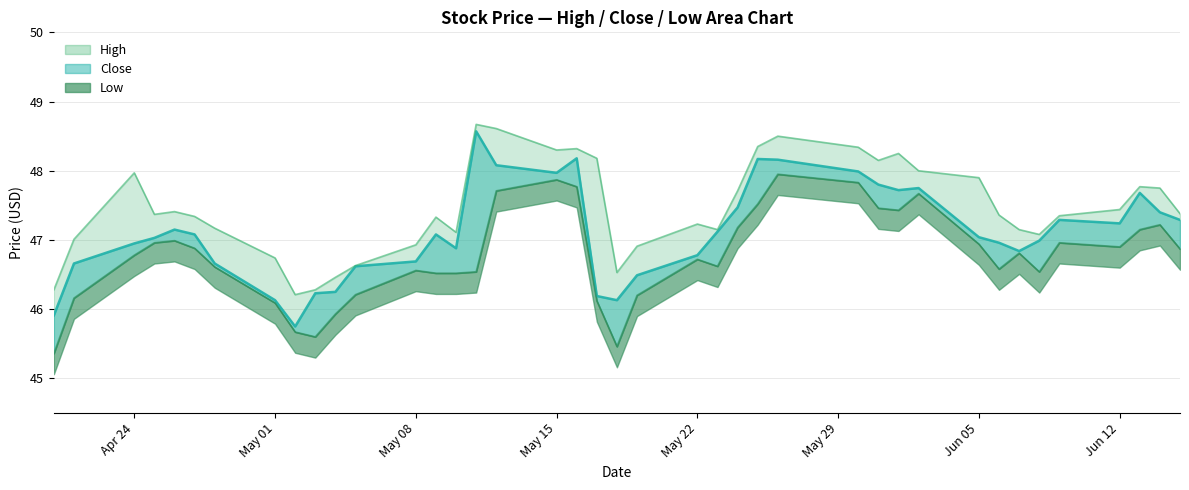

What is the minimum value for Close?

45.8